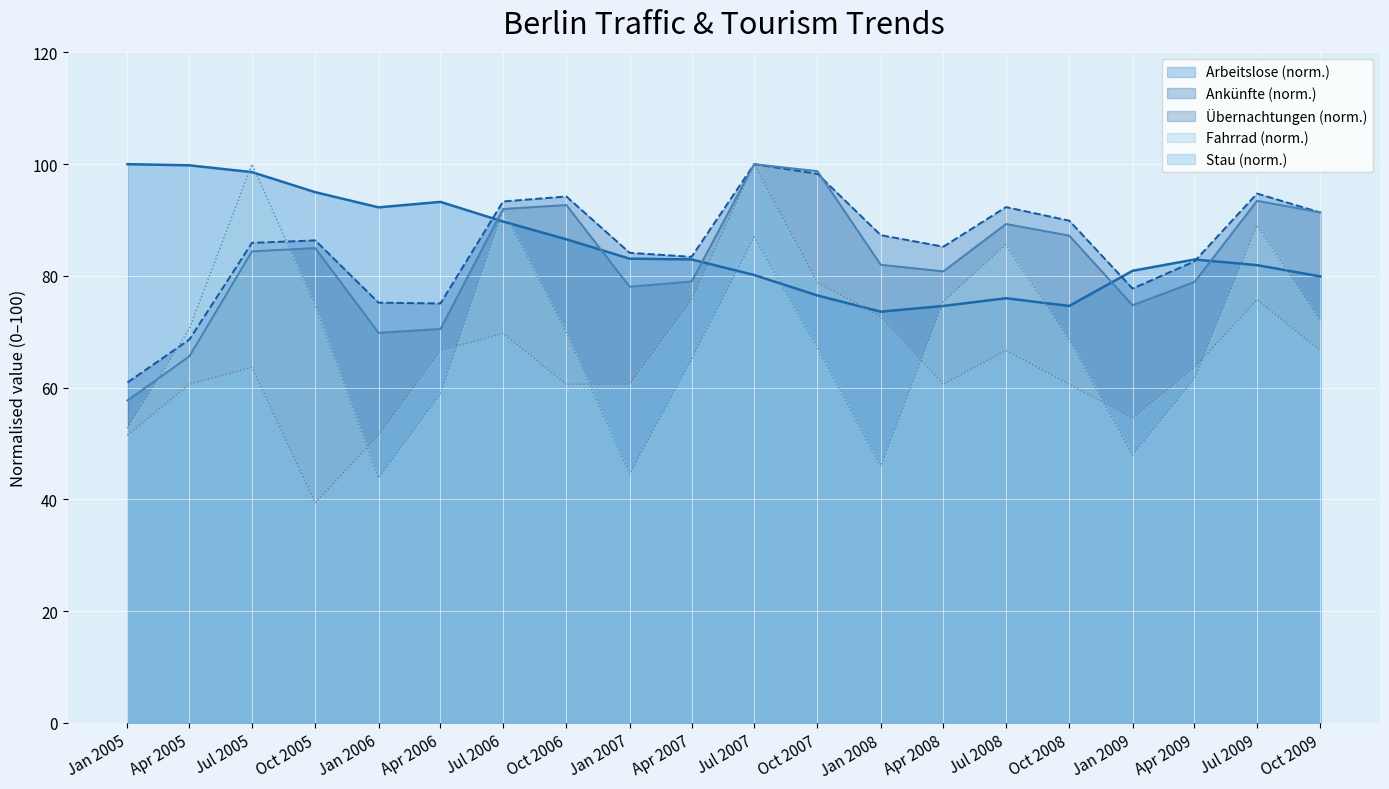

At how many categories does at least one series exceed 60?

20